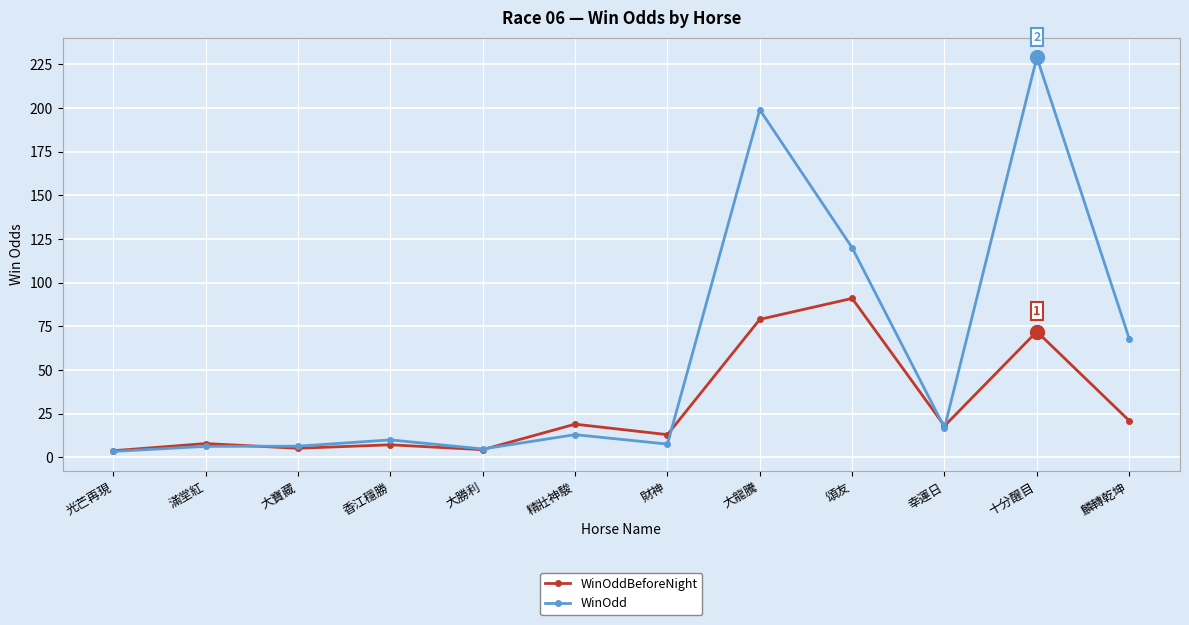

What is the difference between the highest and lowest values at 十分醒目?

157.0